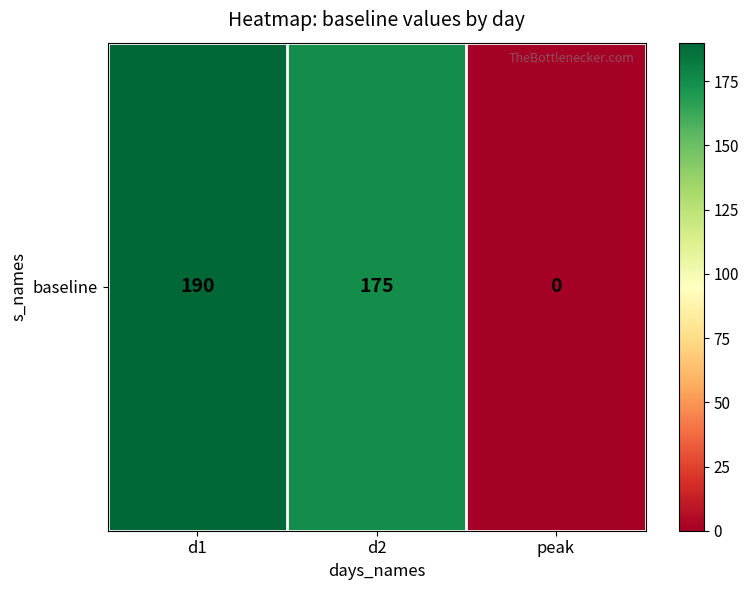

At which category does the chart reach its peak across all series?

d1